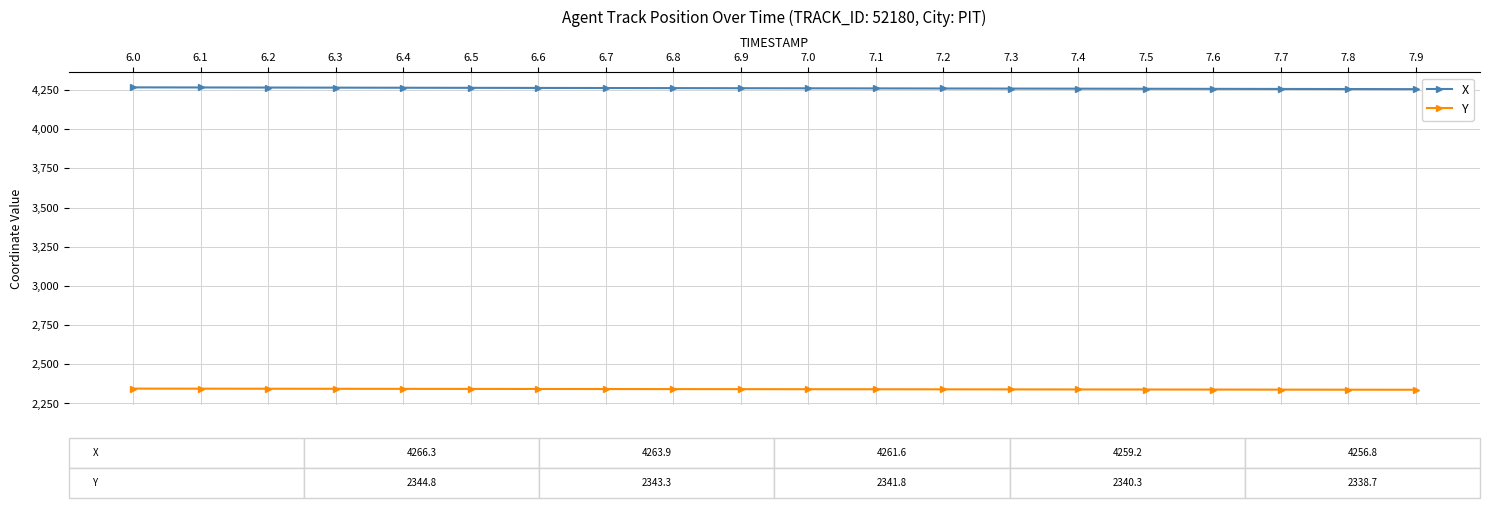

At 7.6, list the series in order from largest to smallest.

X, Y